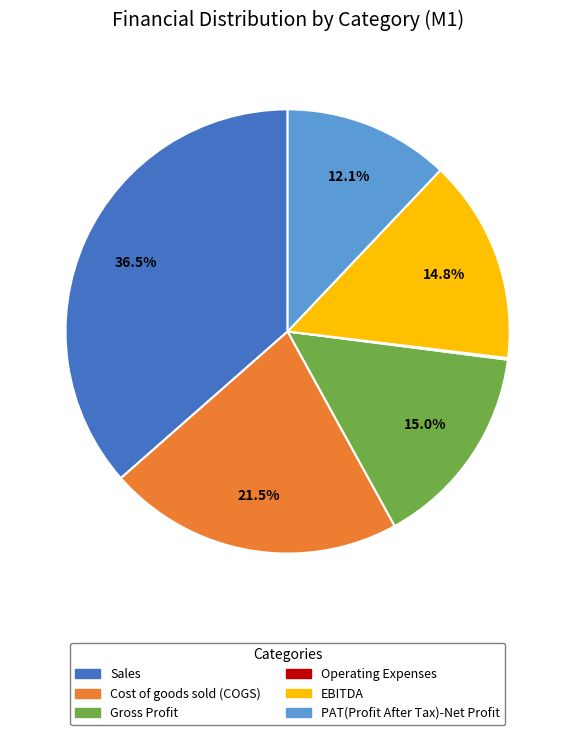

What is the total percentage of Gross Profit and Cost of goods sold (COGS)?

36.5%